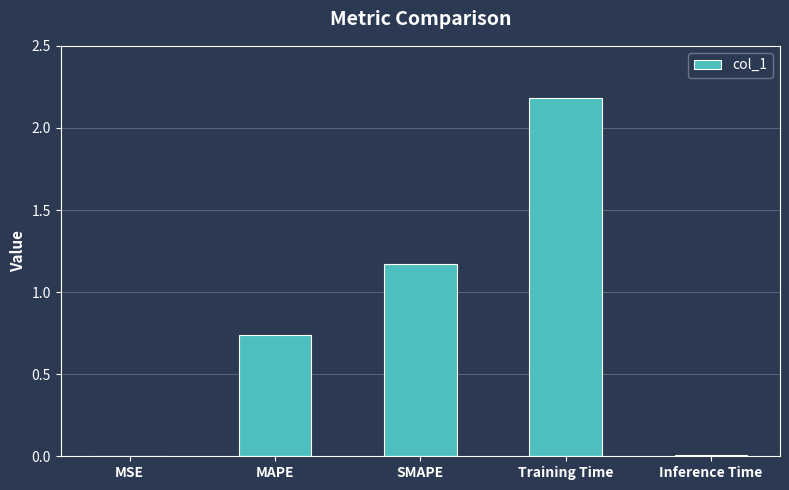

What is the sum of all values?

4.1